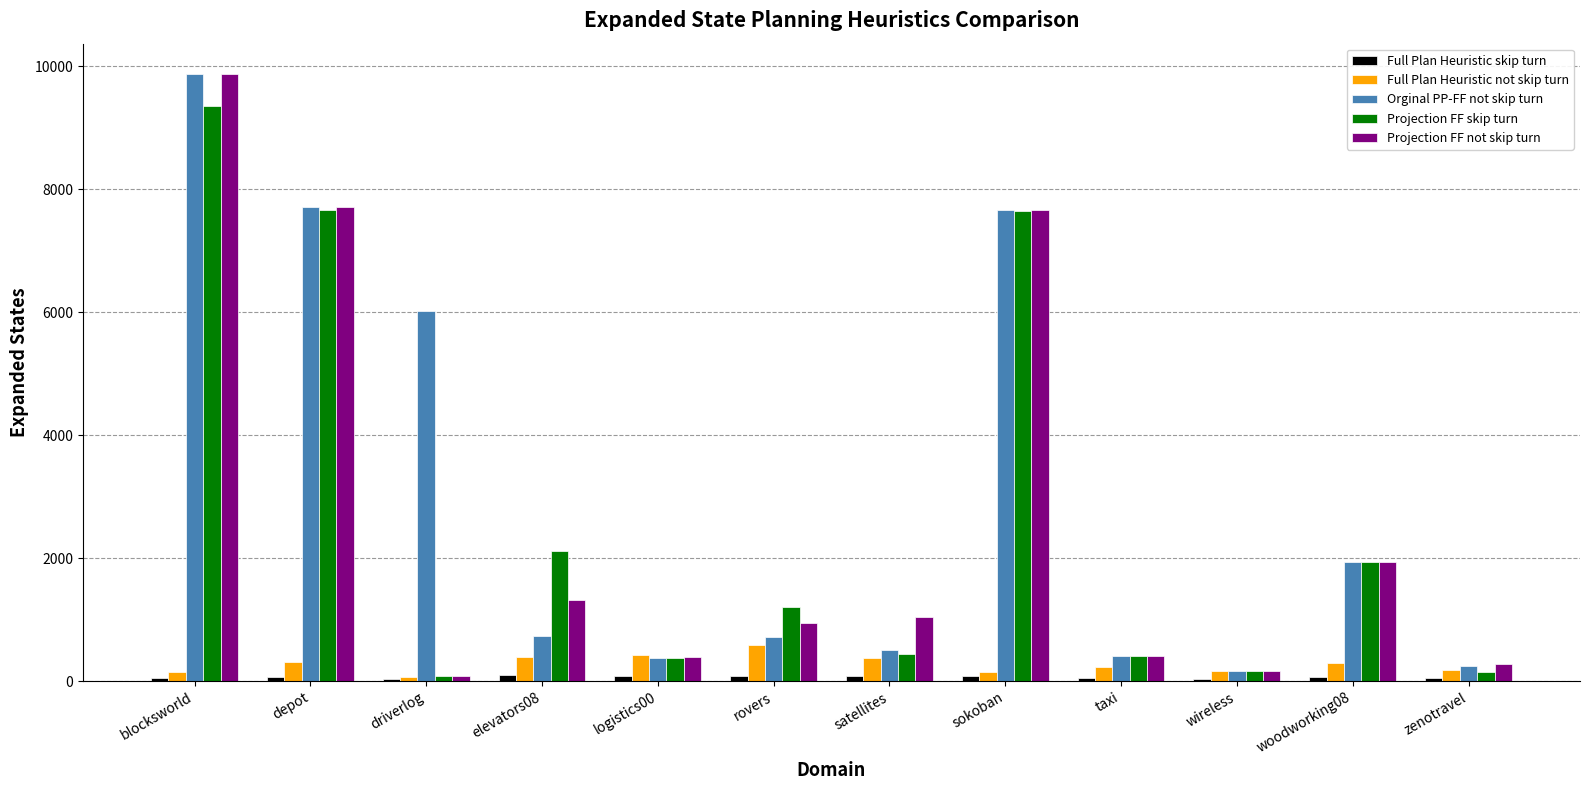

Which series has the largest total across all categories?

Orginal PP-FF not skip turn